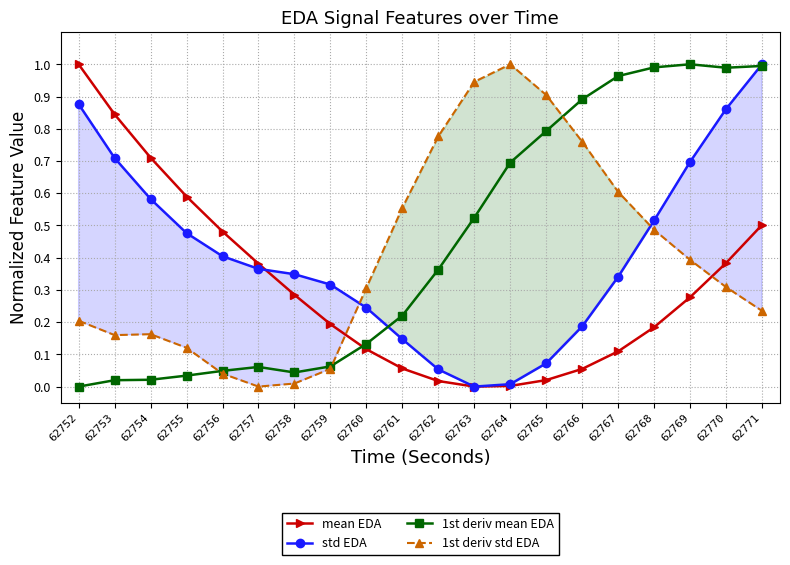

Reading right to left, transcribe all the data shown in this chart.

mean EDA: 0.5	0.4	0.3	0.2	0.1	0.1	0.0	0.0	0.0	0.0	0.1	0.1	0.2	0.3	0.4	0.5	0.6	0.7	0.8	1.0
std EDA: 1.0	0.9	0.7	0.5	0.3	0.2	0.1	0.0	0.0	0.1	0.1	0.2	0.3	0.3	0.4	0.4	0.5	0.6	0.7	0.9
1st deriv mean EDA: 1.0	1.0	1.0	1.0	1.0	0.9	0.8	0.7	0.5	0.4	0.2	0.1	0.1	0.0	0.1	0.0	0.0	0.0	0.0	0.0
1st deriv std EDA: 0.2	0.3	0.4	0.5	0.6	0.8	0.9	1.0	0.9	0.8	0.6	0.3	0.1	0.0	0.0	0.0	0.1	0.2	0.2	0.2